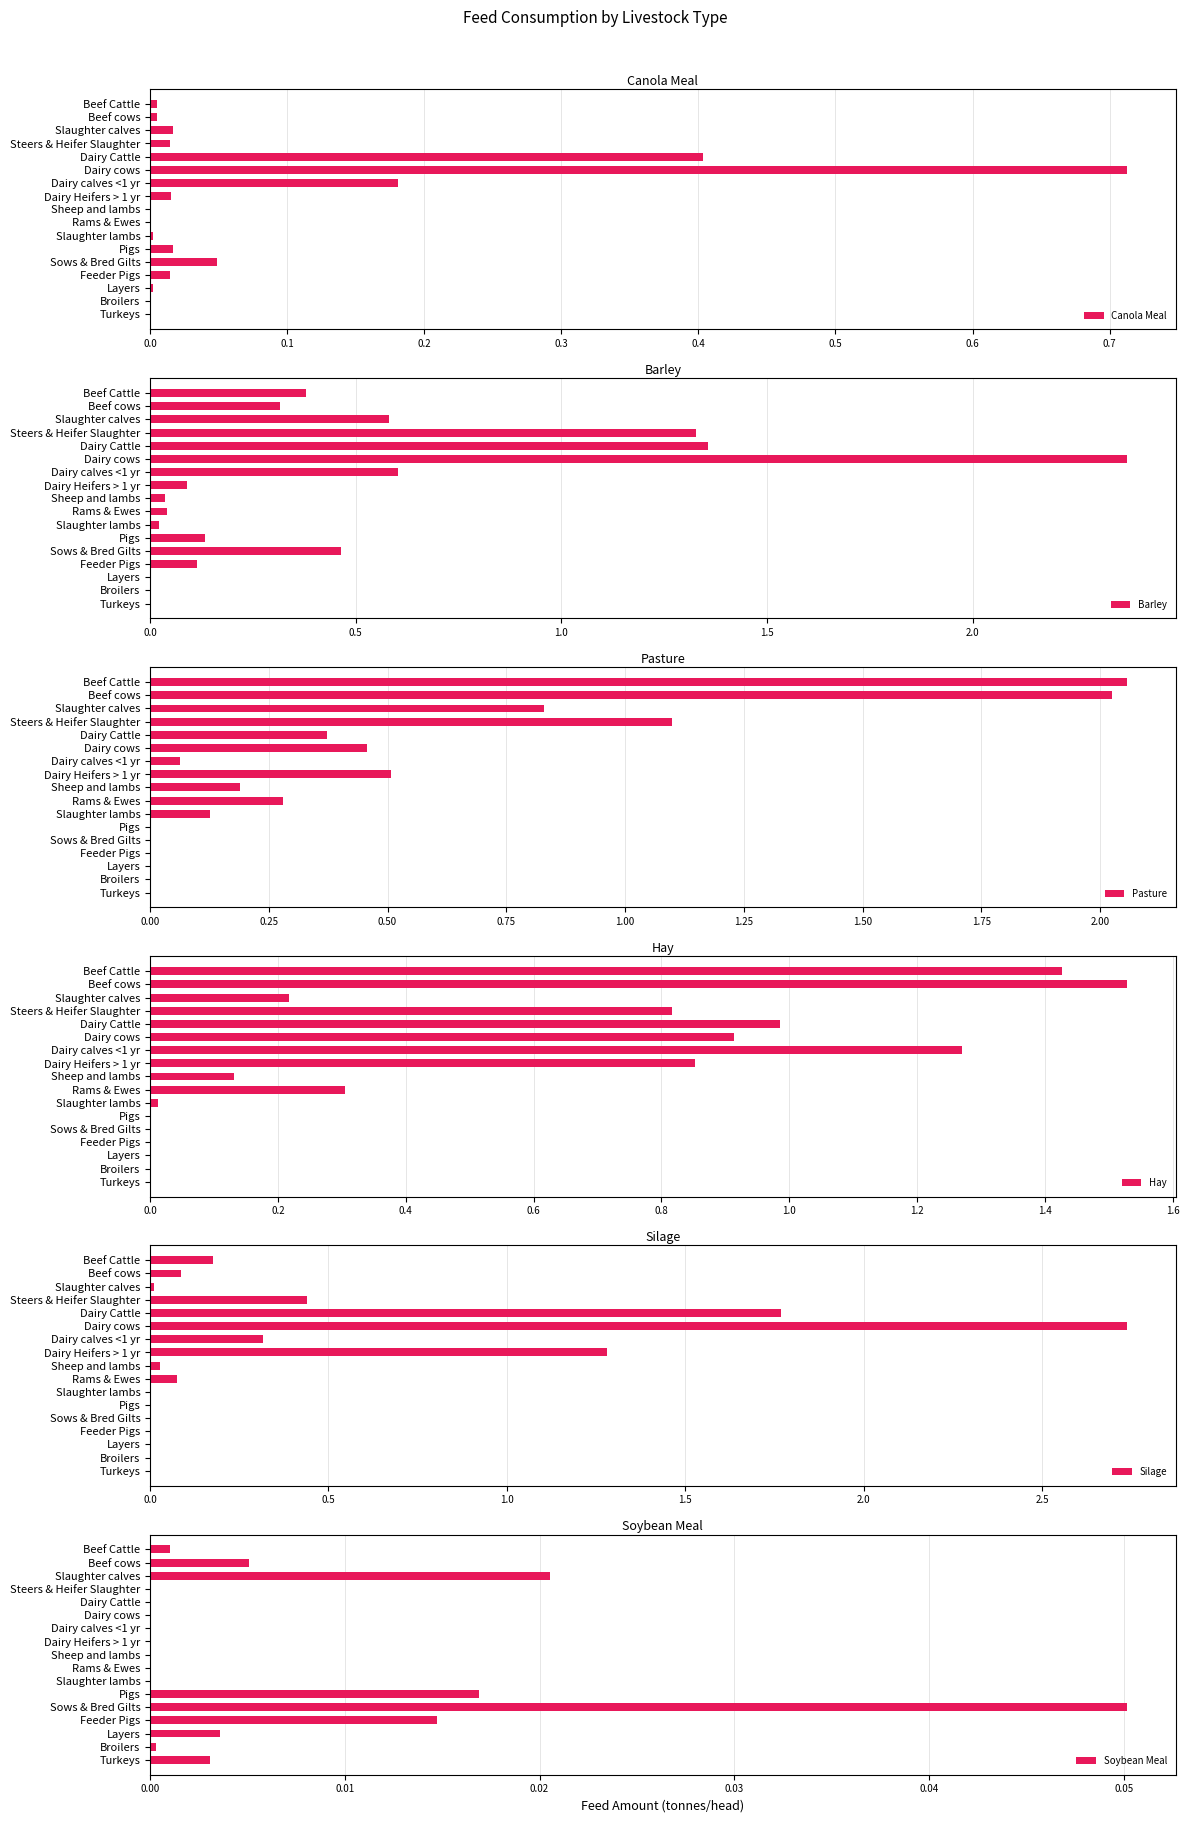

Is it true that Canola Meal equals 0.0 at Rams & Ewes?

True